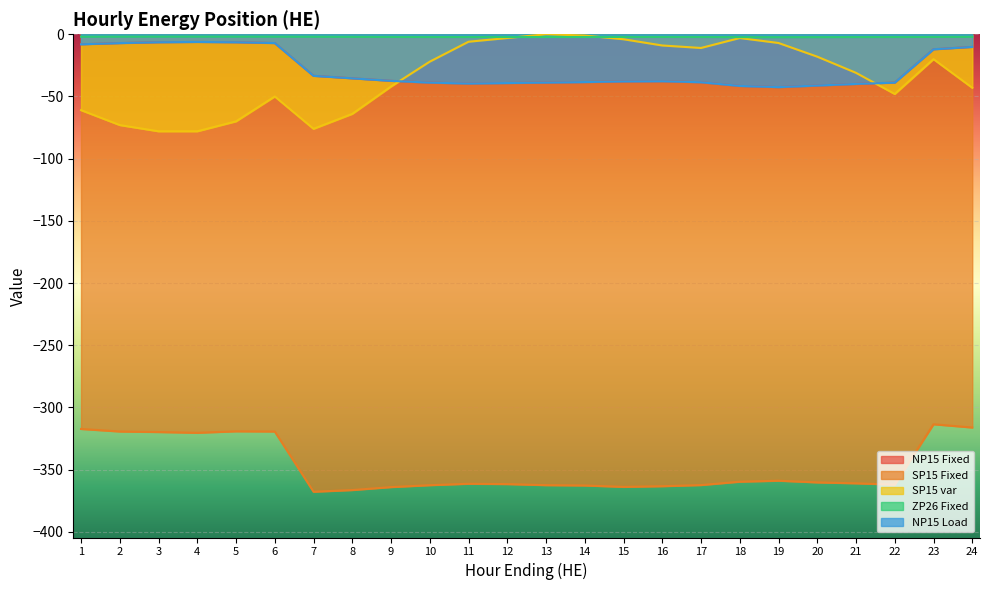

How many values in the ZP26 Fixed series are below -2?

17